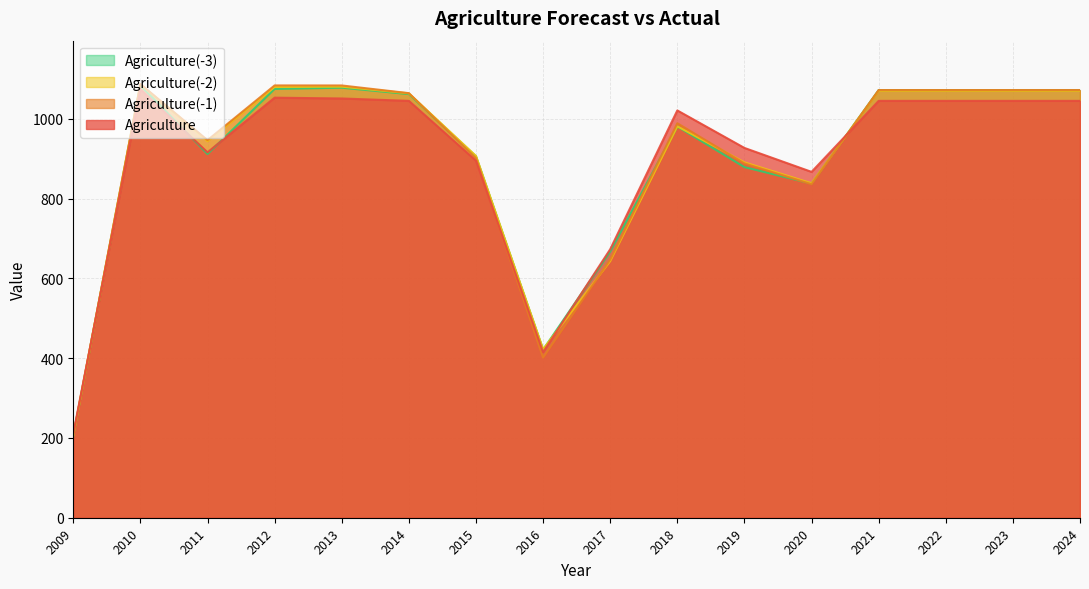

Between 2012 and 2018, which series saw the biggest shift?

Agriculture(-2)